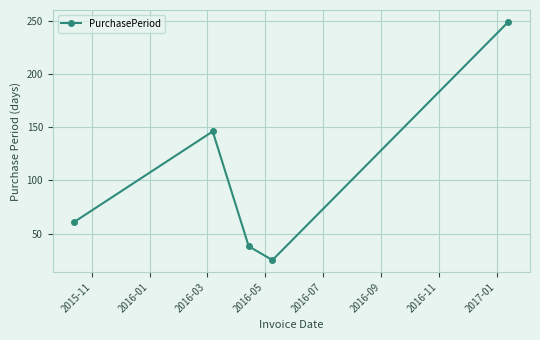

What is the value of the 5th point from the left?

249